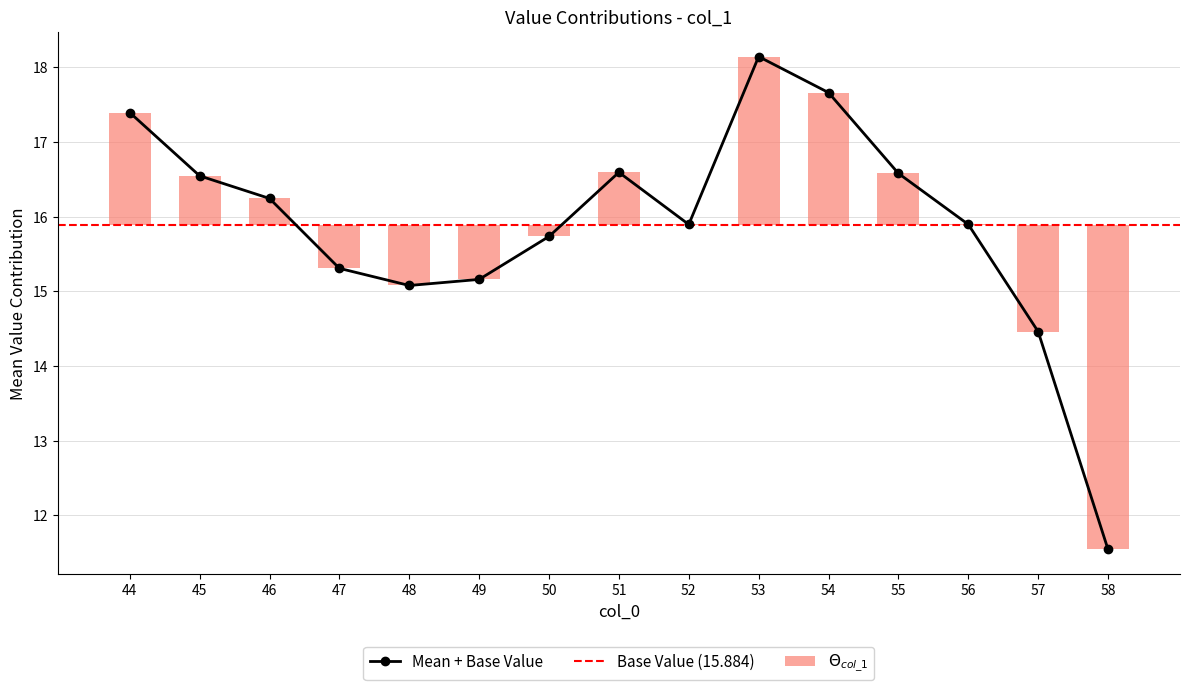

Between 56 and 52, which is larger?

56